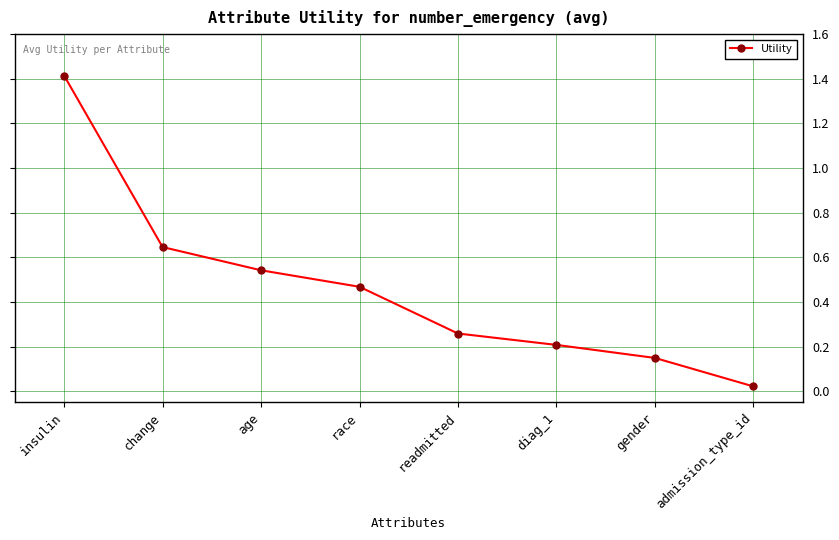

What is the difference between the maximum and second lowest values?

1.3